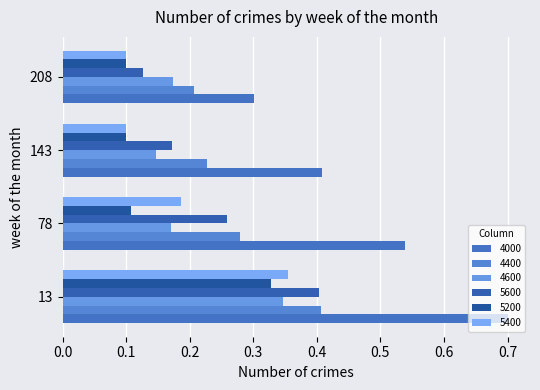

At how many categories does at least one series exceed 0?

4